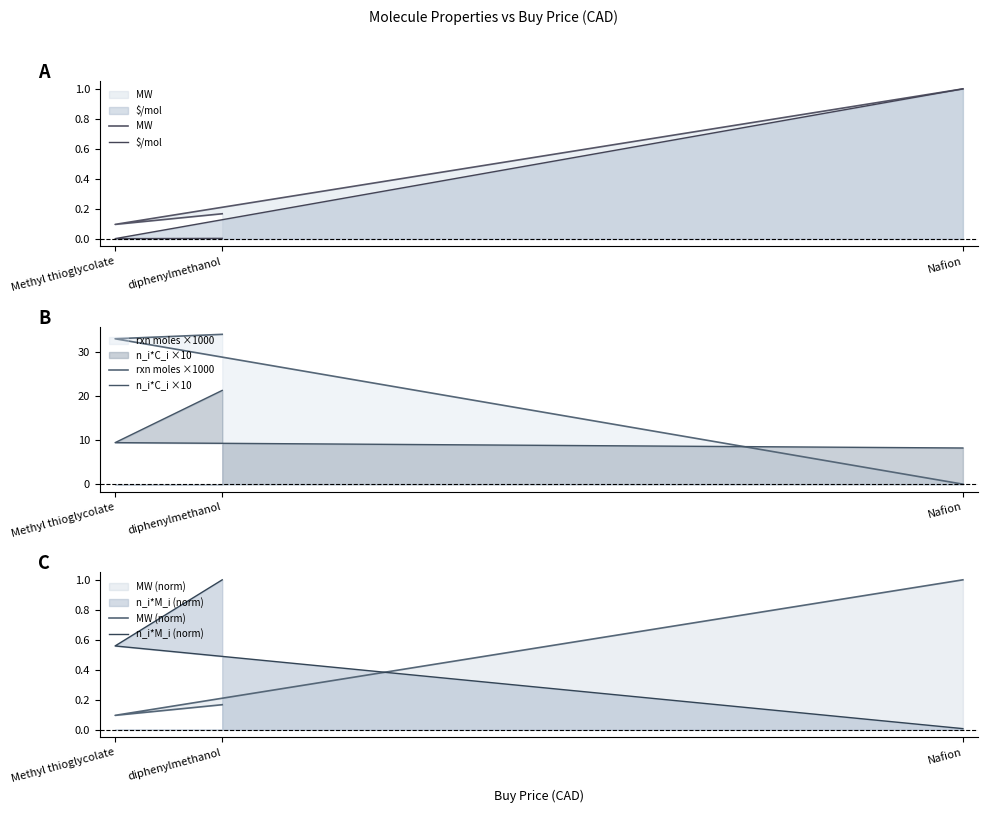

Reading right to left, list all the values displayed in this chart.

MW: 1.0	0.1	0.2
$/mol: 1.0	0.0	0.0
rxn moles ×1000: 0.0	33.0	34.0
n_i*C_i ×10: 8.2	9.5	21.3
MW (norm): 1.0	0.1	0.2
n_i*M_i (norm): 0.0	0.6	1.0